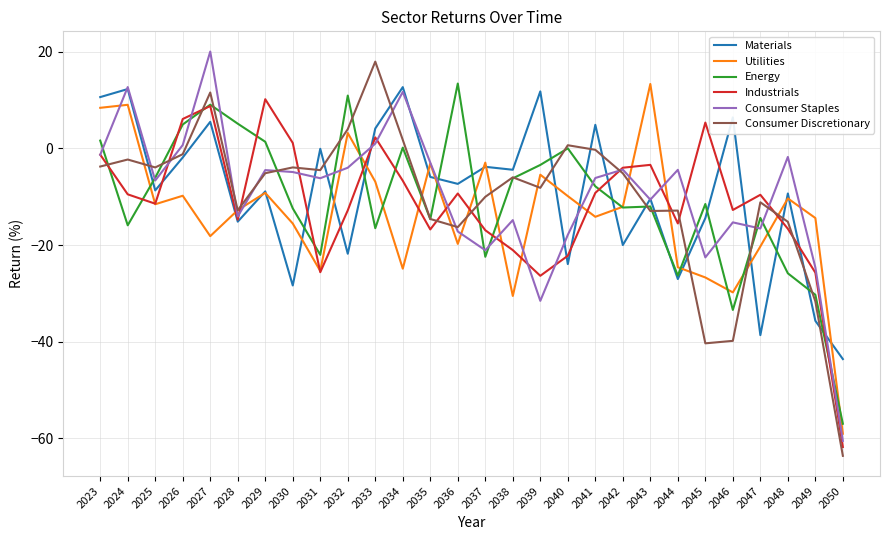

What is the approximate value of Consumer Discretionary at 2045?

-40.3